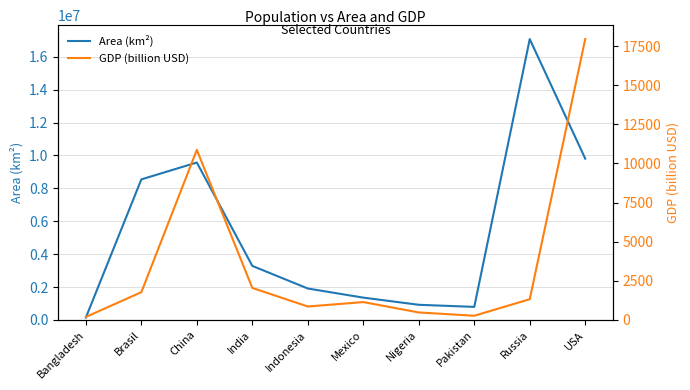

Is it true that GDP (billion USD) equals 1277.3 at Indonesia?

False